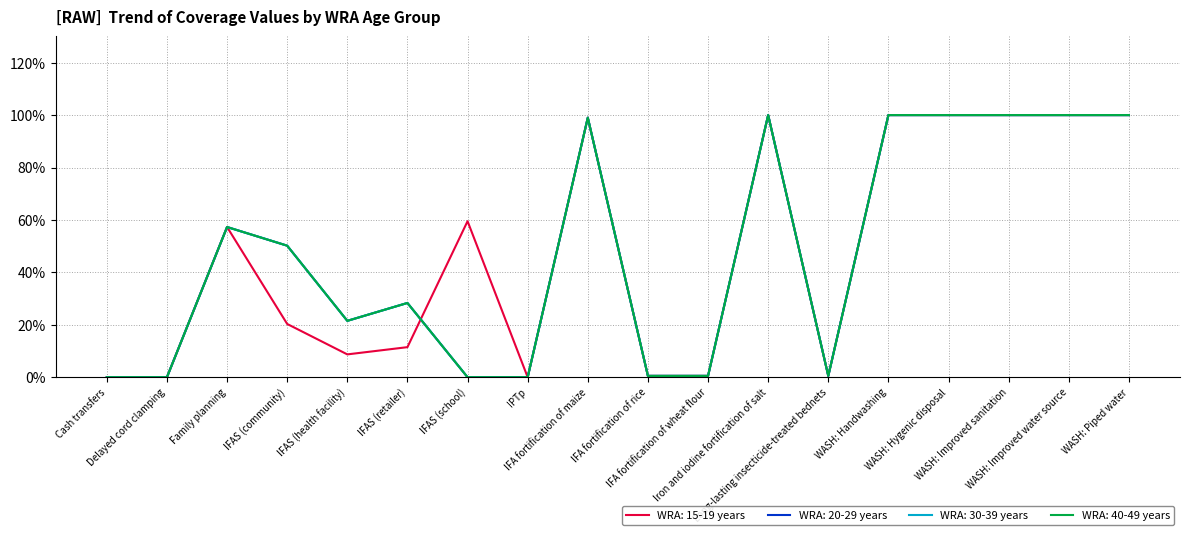

What is the total value across all series at WASH: Piped water?

4.0